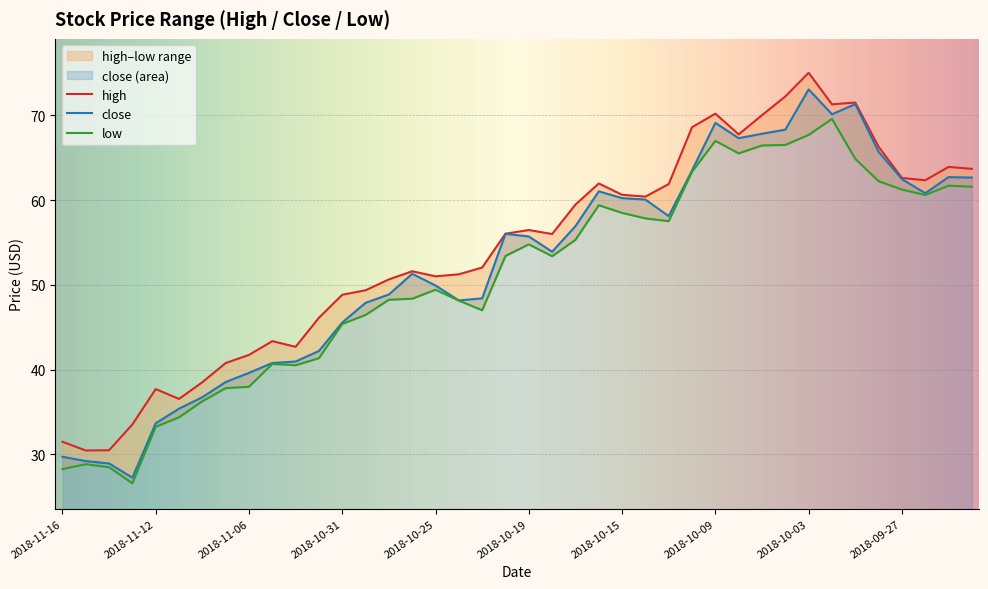

List the labels in order of high value, largest first.

2018-10-03, 2018-10-04, 2018-10-01, 2018-10-02, 2018-10-09, 2018-10-05, 2018-10-10, 2018-10-08, 2018-09-28, 2018-09-25, 2018-09-24, 2018-09-27, 2018-09-26, 2018-10-16, 2018-10-11, 2018-10-15, 2018-10-12, 2018-10-17, 2018-10-19, 2018-10-22, 2018-10-18, 2018-10-23, 2018-10-26, 2018-10-24, 2018-10-25, 2018-10-29, 2018-10-30, 2018-10-31, 2018-11-01, 2018-11-05, 2018-11-02, 2018-11-06, 2018-11-07, 2018-11-08, 2018-11-12, 2018-11-09, 2018-11-13, 2018-11-16, 2018-11-14, 2018-11-15